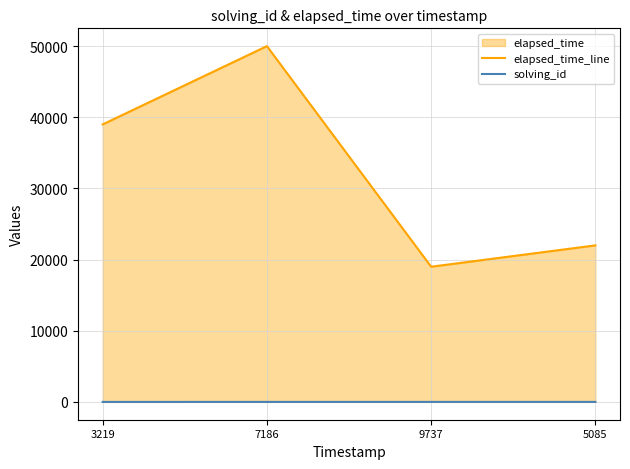

Which series has the largest range (max minus min)?

elapsed_time_line